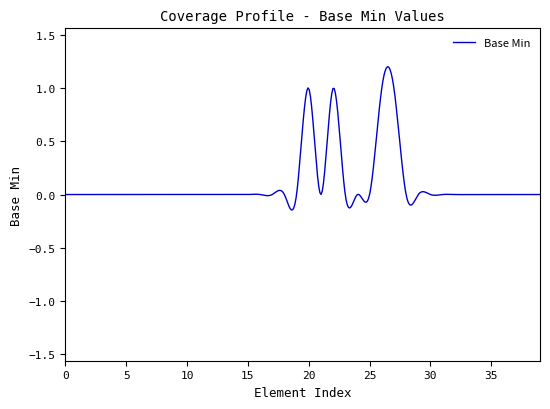

What is the difference between the maximum and minimum values?

1.3